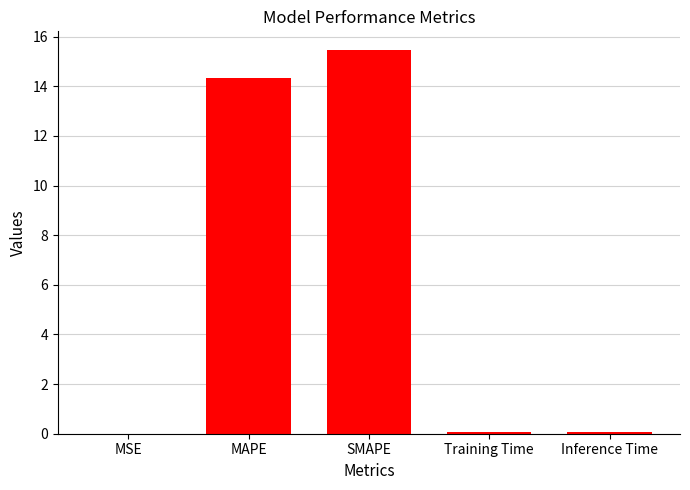

At which category does the chart reach its peak across all series?

SMAPE